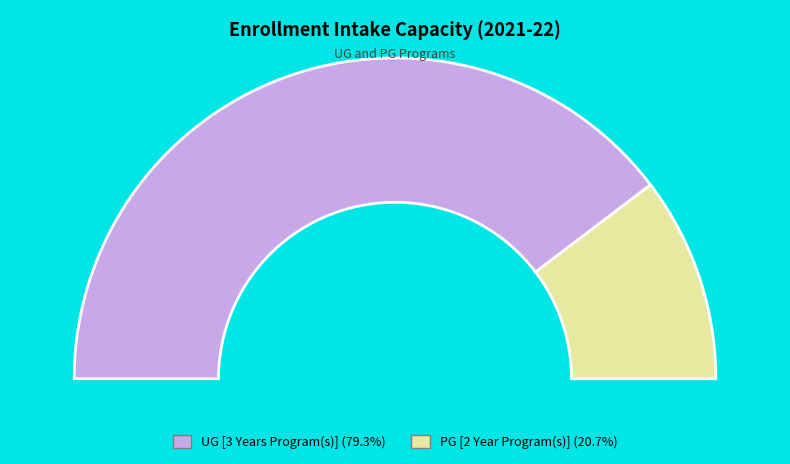

Is it true that UG [3 Years Program(s)] is 87% of the pie?

False